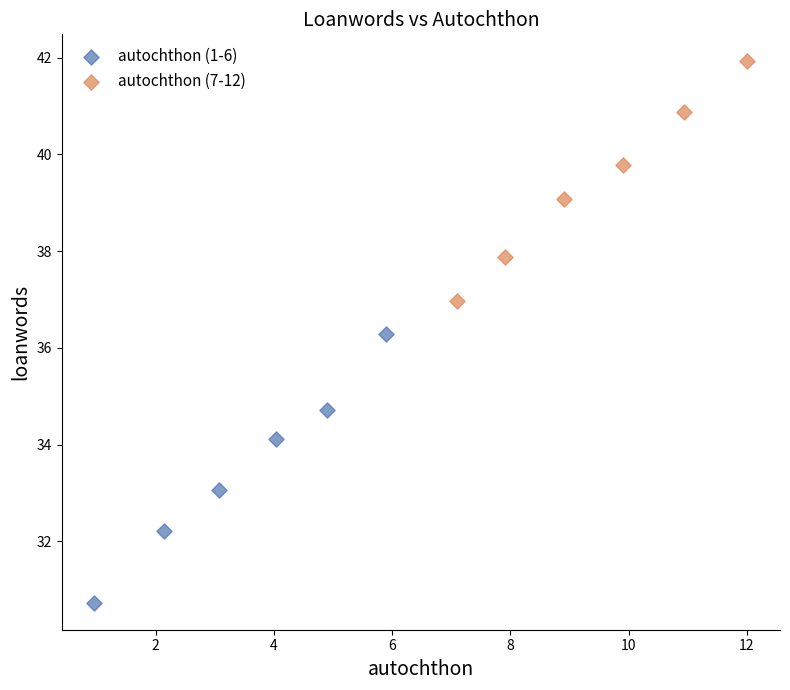

Which series has the largest Y range (max minus min)?

autochthon (1-6)